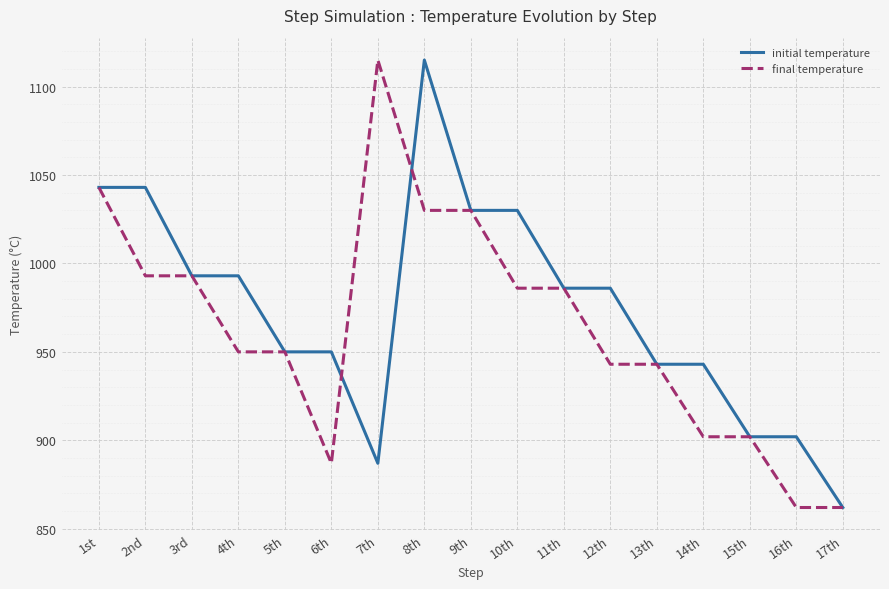

Reading left to right, extract all data points from this chart.

initial temperature: 1st=1043	2nd=1043	3rd=993	4th=993	5th=950	6th=950	7th=887	8th=1115	9th=1030	10th=1030	11th=986	12th=986	13th=943	14th=943	15th=902	16th=902	17th=862
final temperature: 1st=1043	2nd=993	3rd=993	4th=950	5th=950	6th=887	7th=1115	8th=1030	9th=1030	10th=986	11th=986	12th=943	13th=943	14th=902	15th=902	16th=862	17th=862